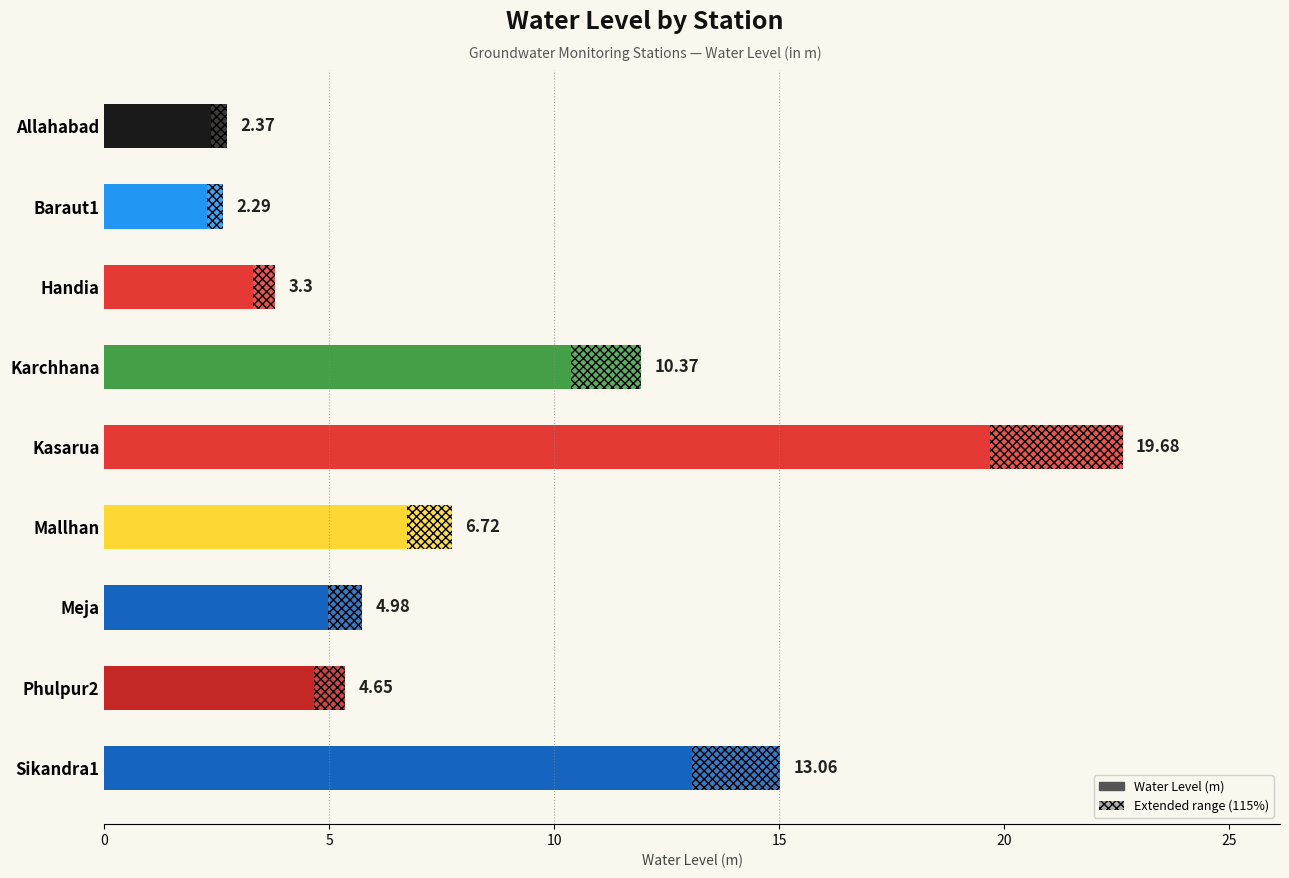

What is the smallest value displayed?

2.3